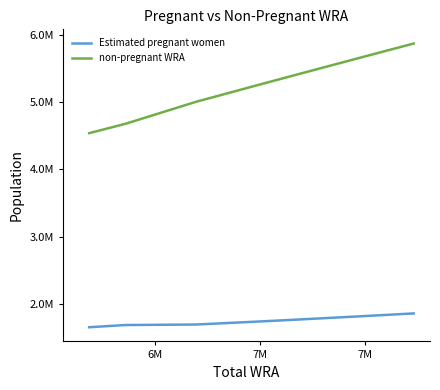

Is this an area chart (filled region under the line)?

No